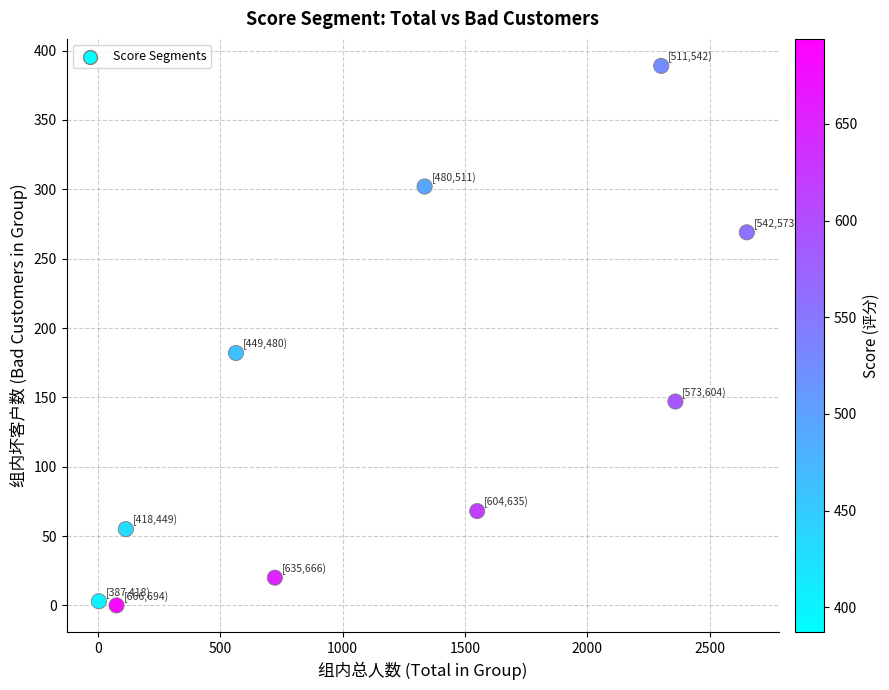

What is the average Y value?

144